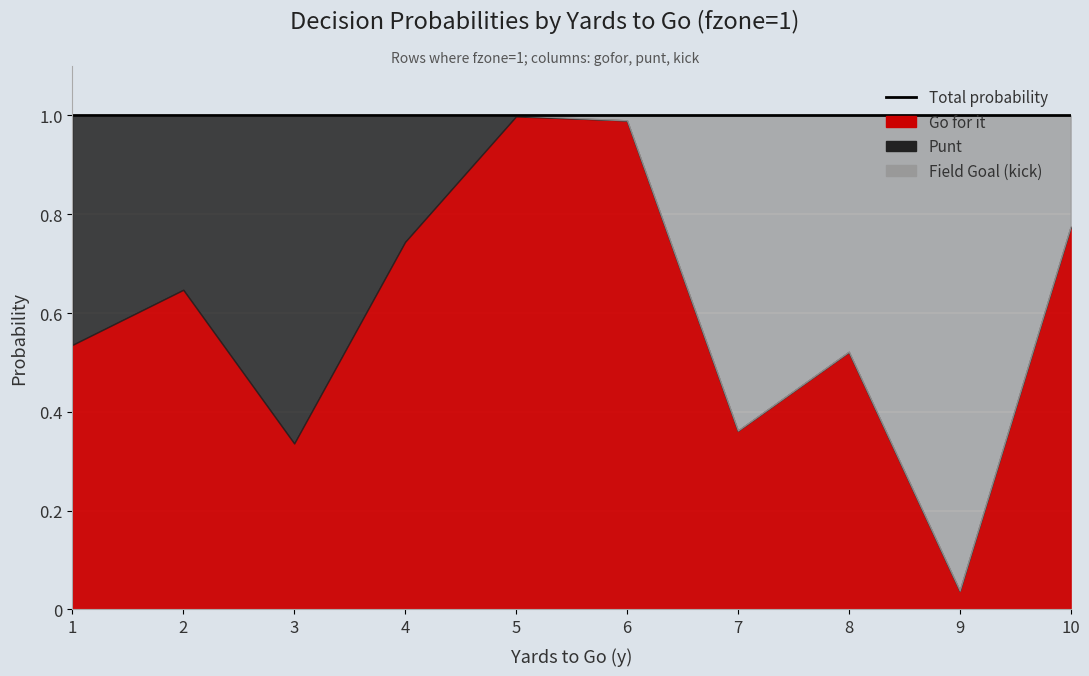

Count the number of categories in the chart.

10